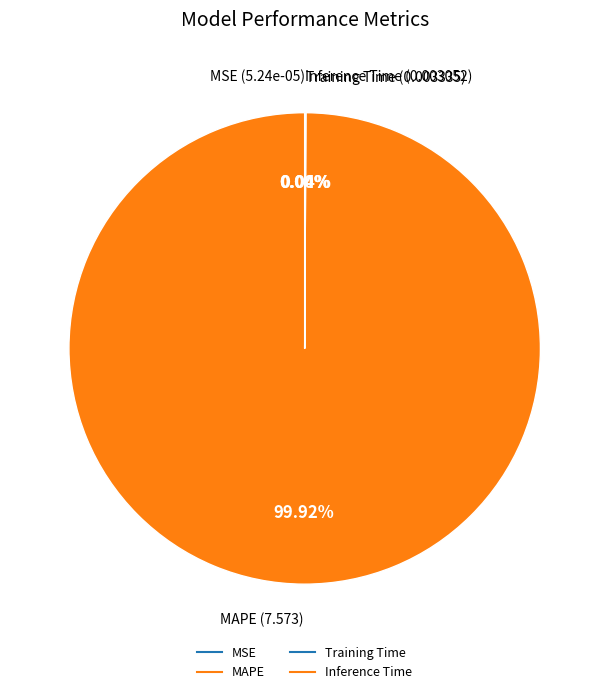

Is it true that MAPE is 99% of the pie?

False